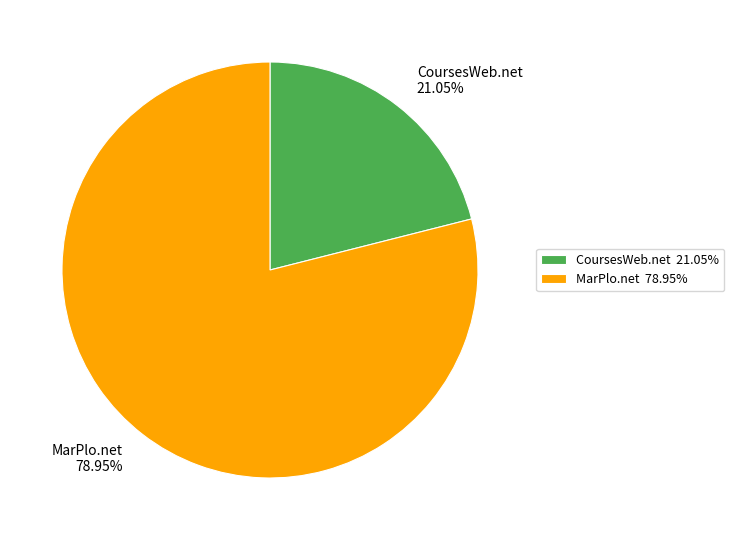

Count the number of slices in the pie.

2